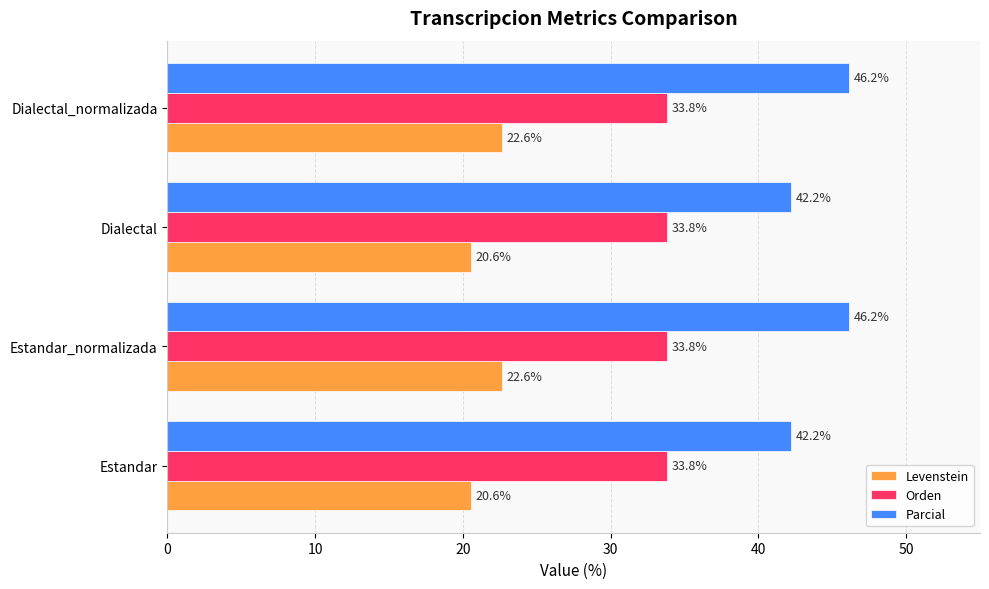

The Levenstein series shows 20.6 at Estandar. True or false?

True